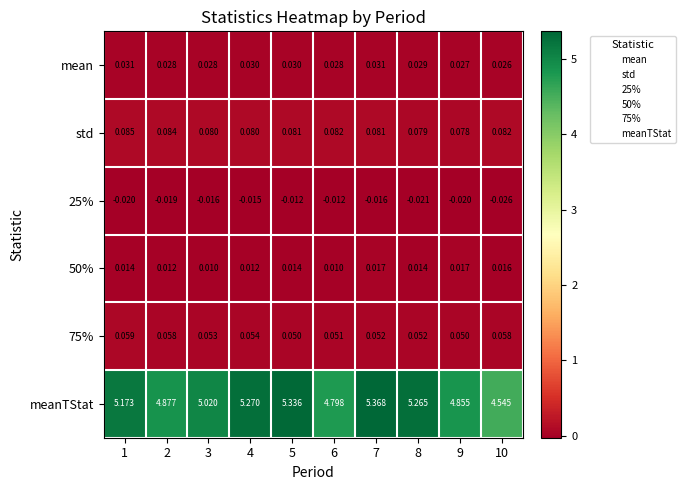

Which series has the largest total across all categories?

meanTStat